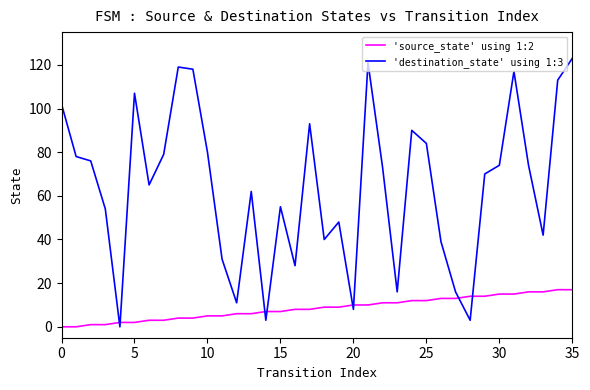

Rank the series by their average value, from highest to lowest.

'destination_state' using 1:3, 'source_state' using 1:2